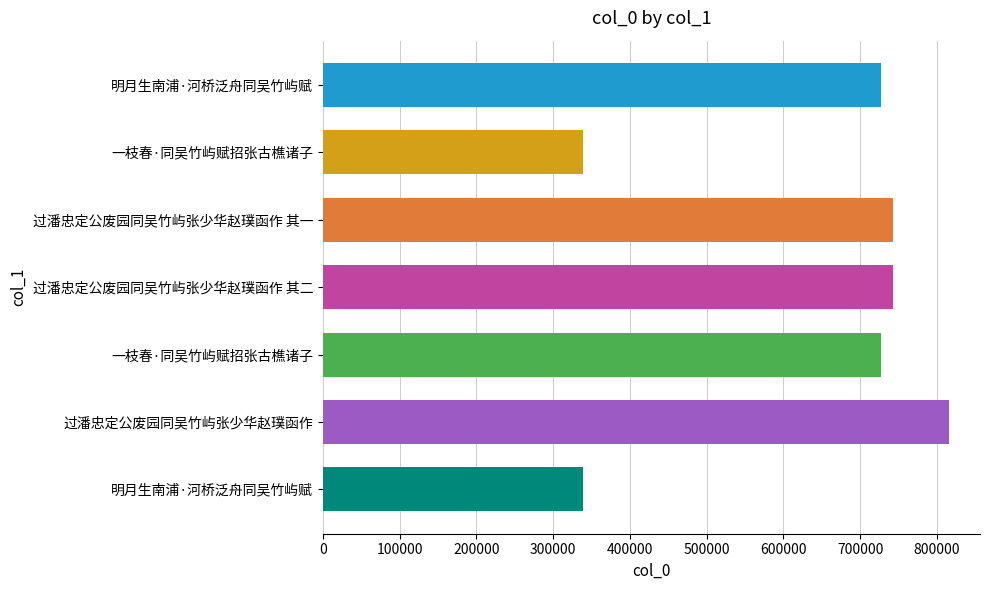

What is the difference between the maximum and second lowest values?

476604